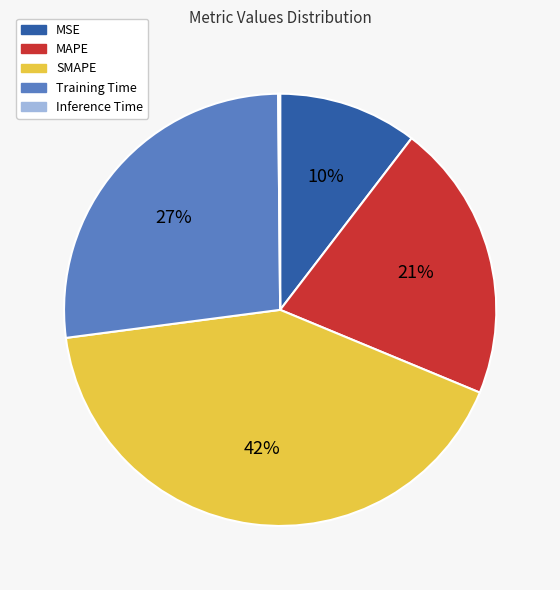

Which category has the biggest portion of the pie?

SMAPE